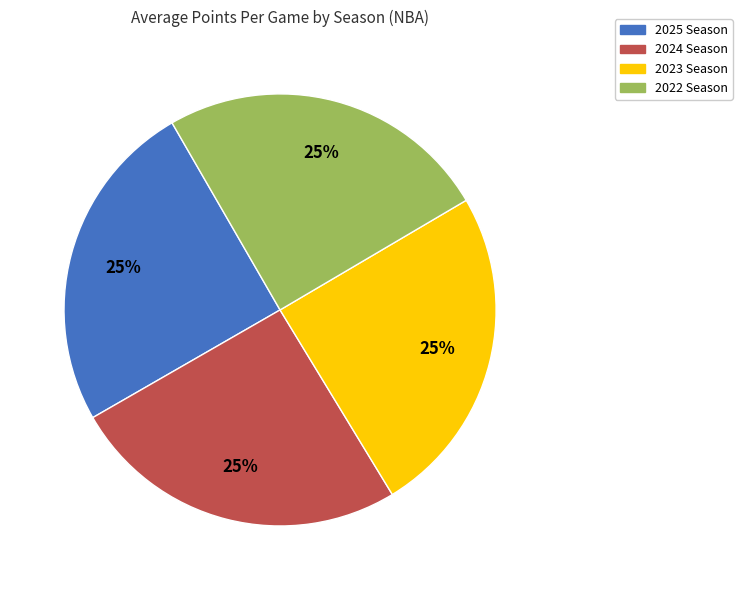

To the nearest percent, what is the average slice percentage?

25%